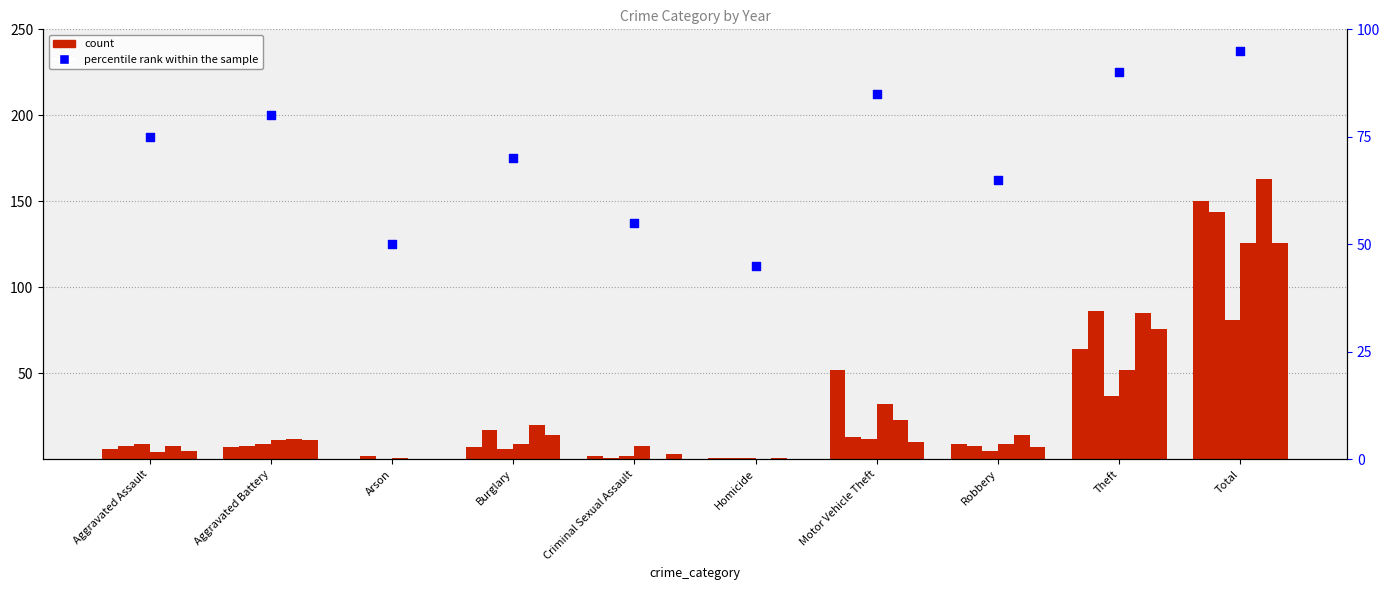

Approximately how many times larger is the value at Motor Vehicle Theft compared to Burglary?

1.2